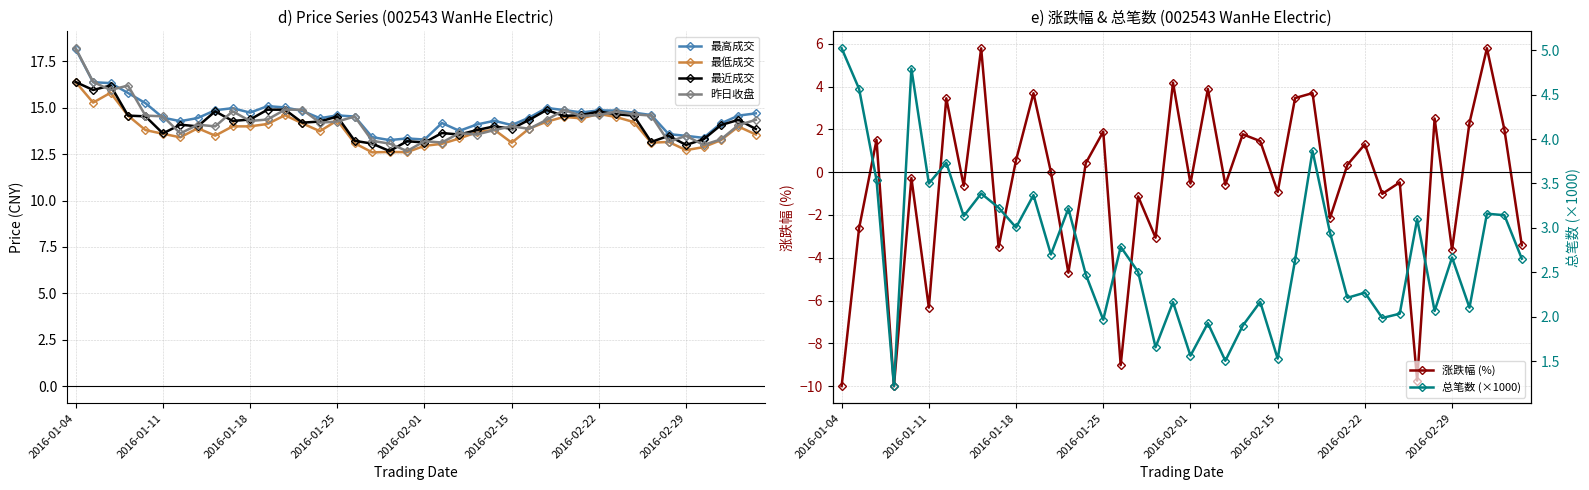

What is the sum of all 最高成交 values?

584.0